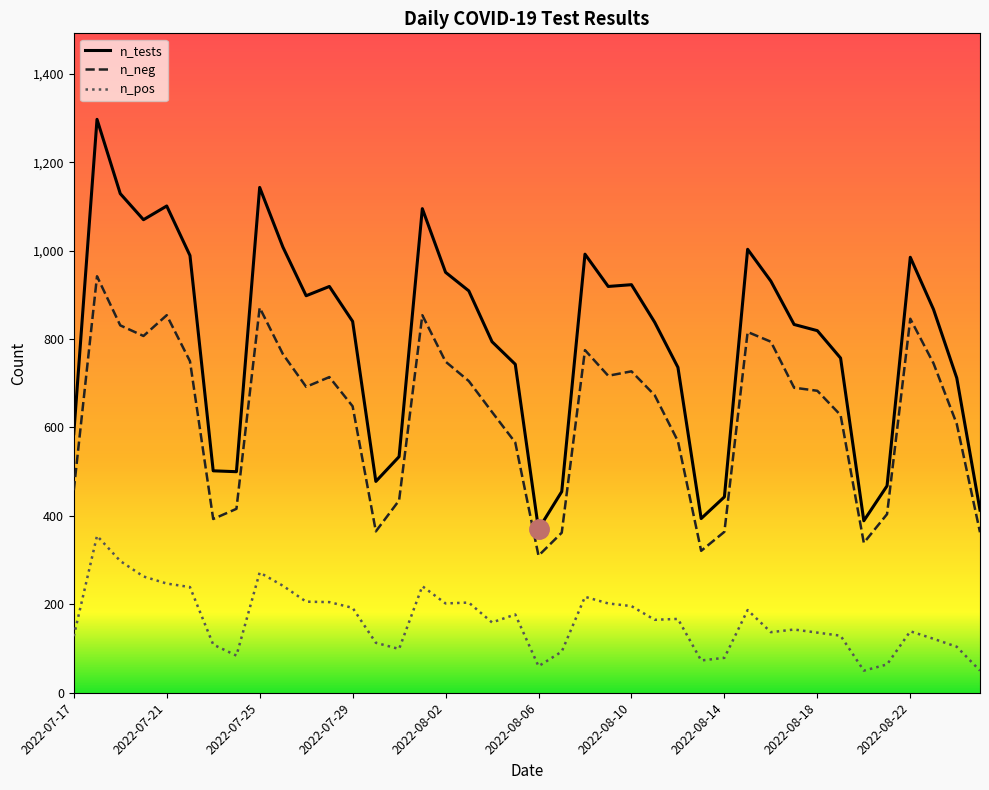

Rank the series by their average value, from highest to lowest.

n_tests, n_neg, n_pos